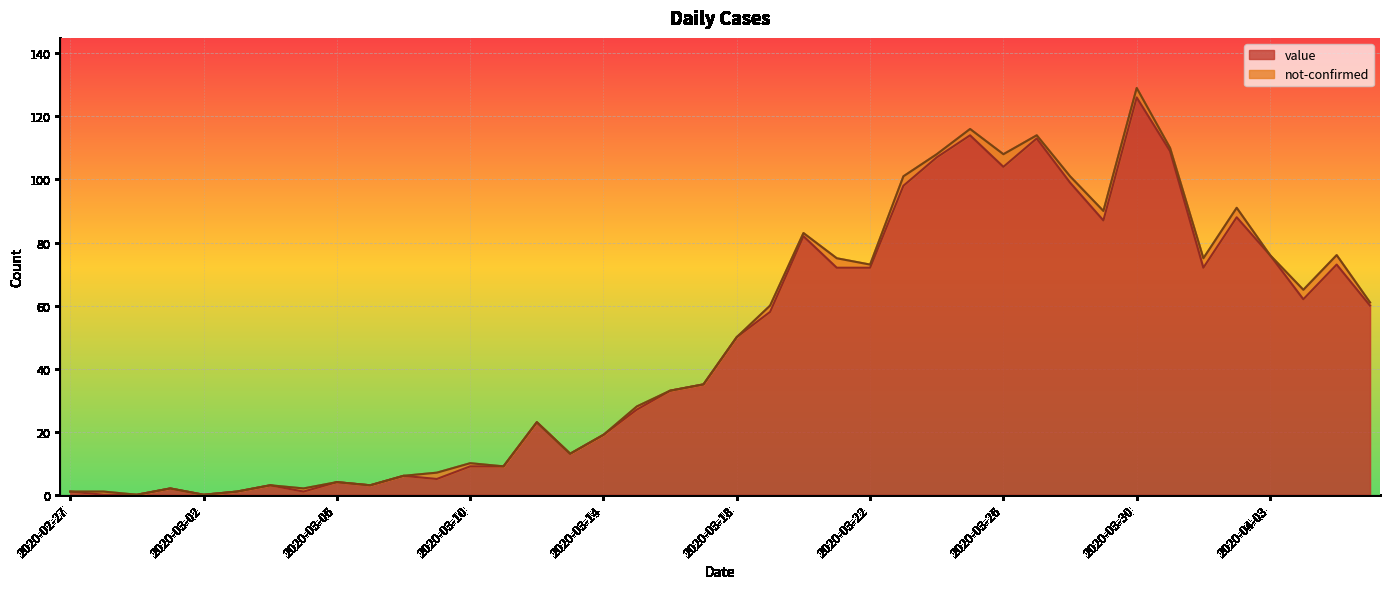

Between 2020-02-28 and 2020-03-27, which is larger?

2020-03-27